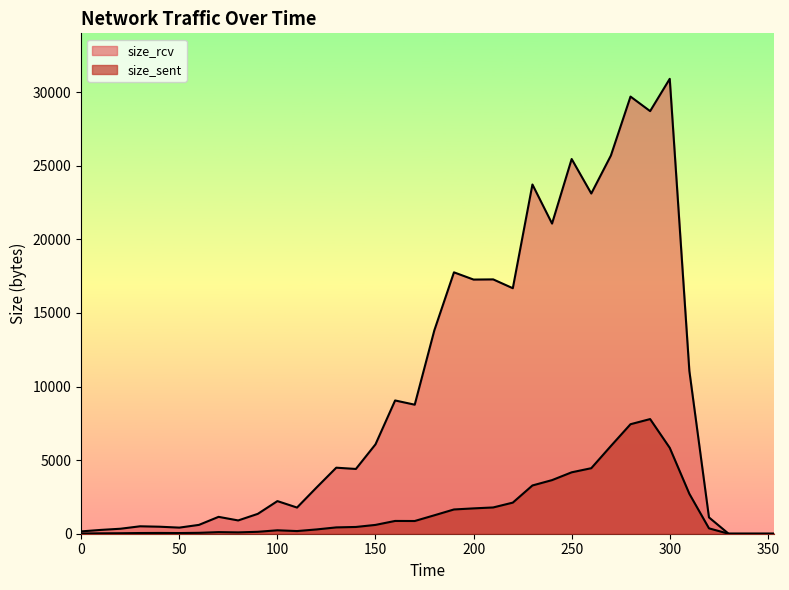

What is the total value across all series at 50?

460.7